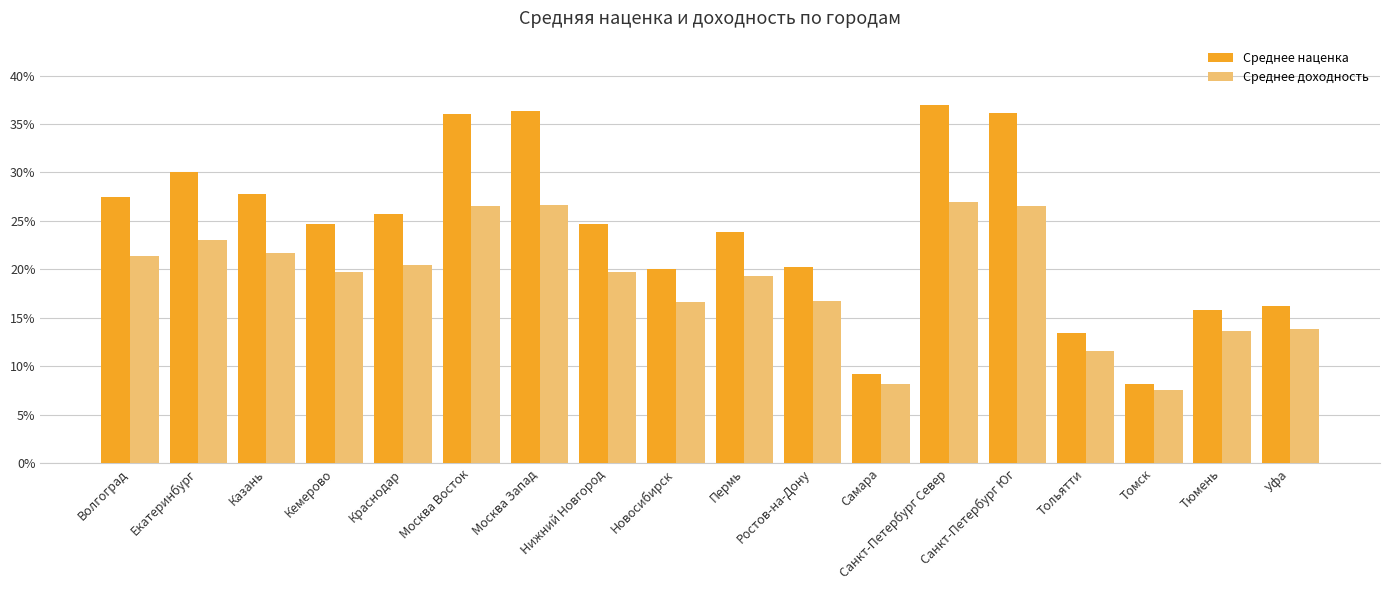

What is the greatest value displayed?

37.0